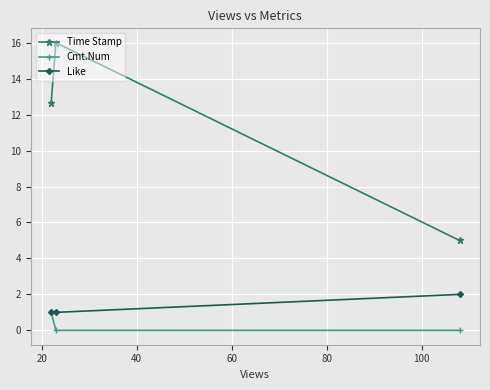

What is the maximum value for Cmt.Num?

1.0